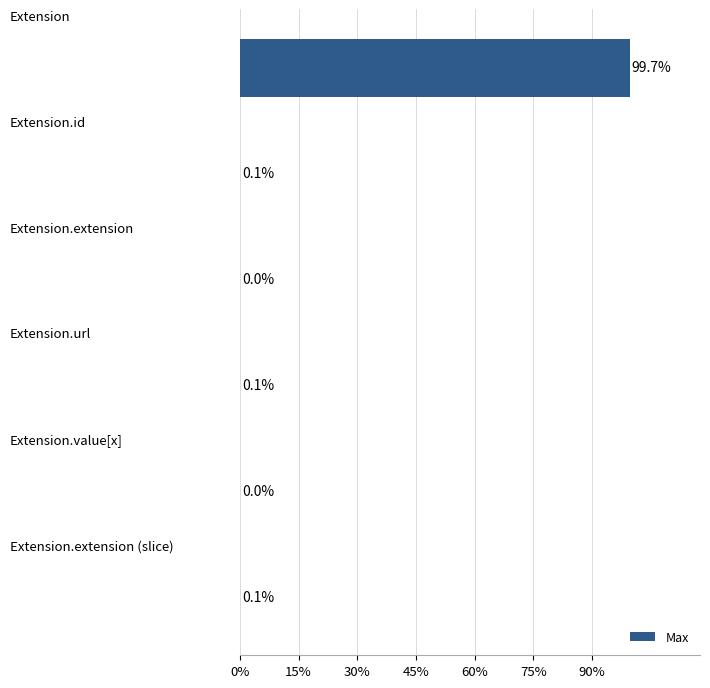

Count the number of data series in this chart.

1